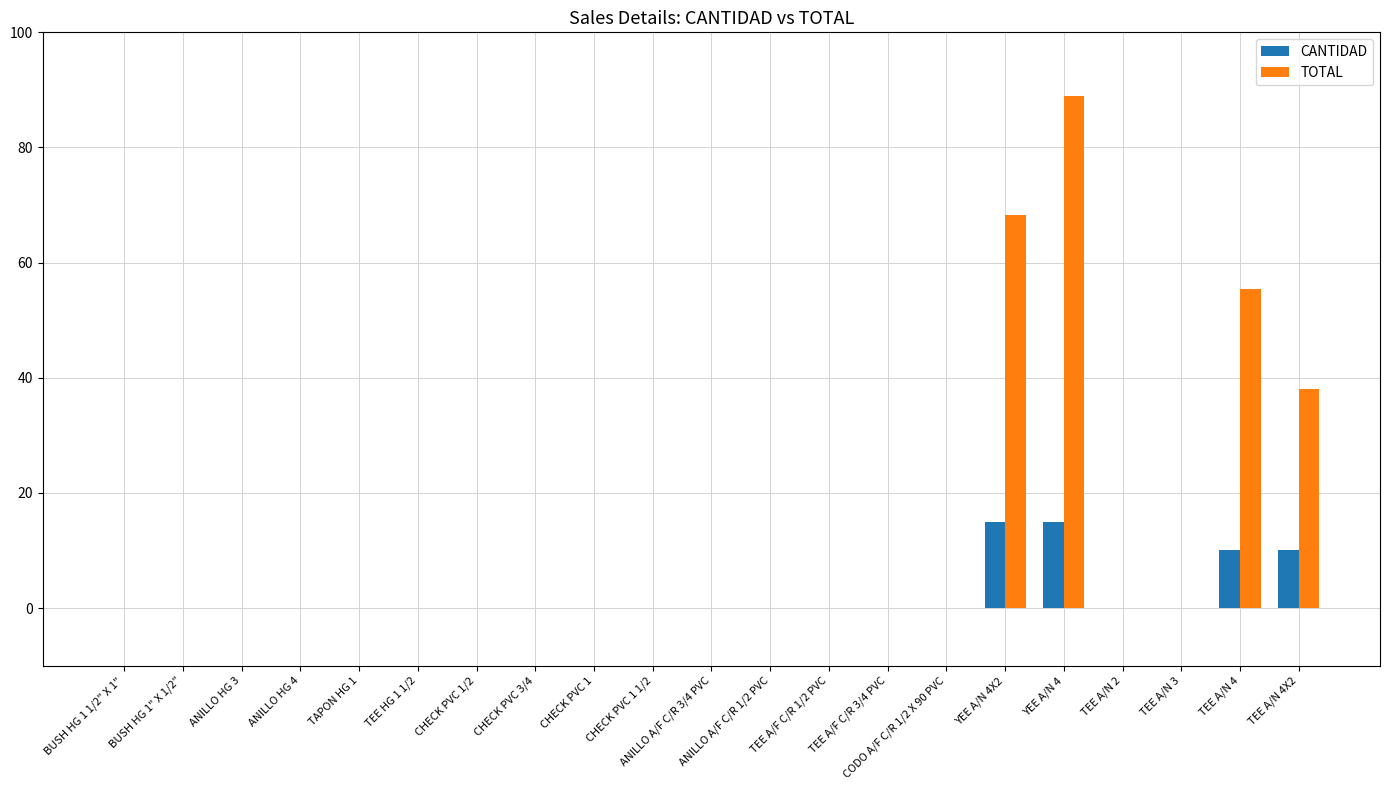

Which series changed the most between TEE A/F C/R 3/4 PVC and TEE A/N 4?

TOTAL